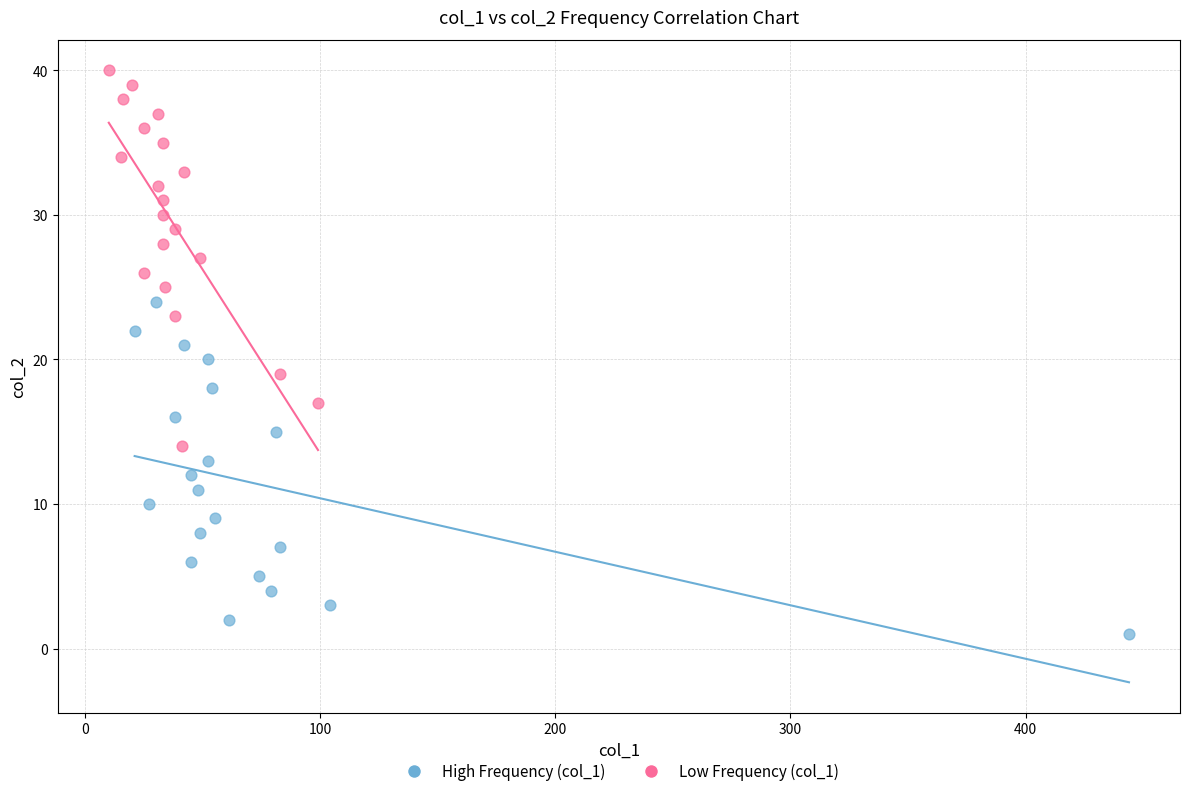

Which series reaches the maximum Y coordinate?

Low Frequency (col_1)